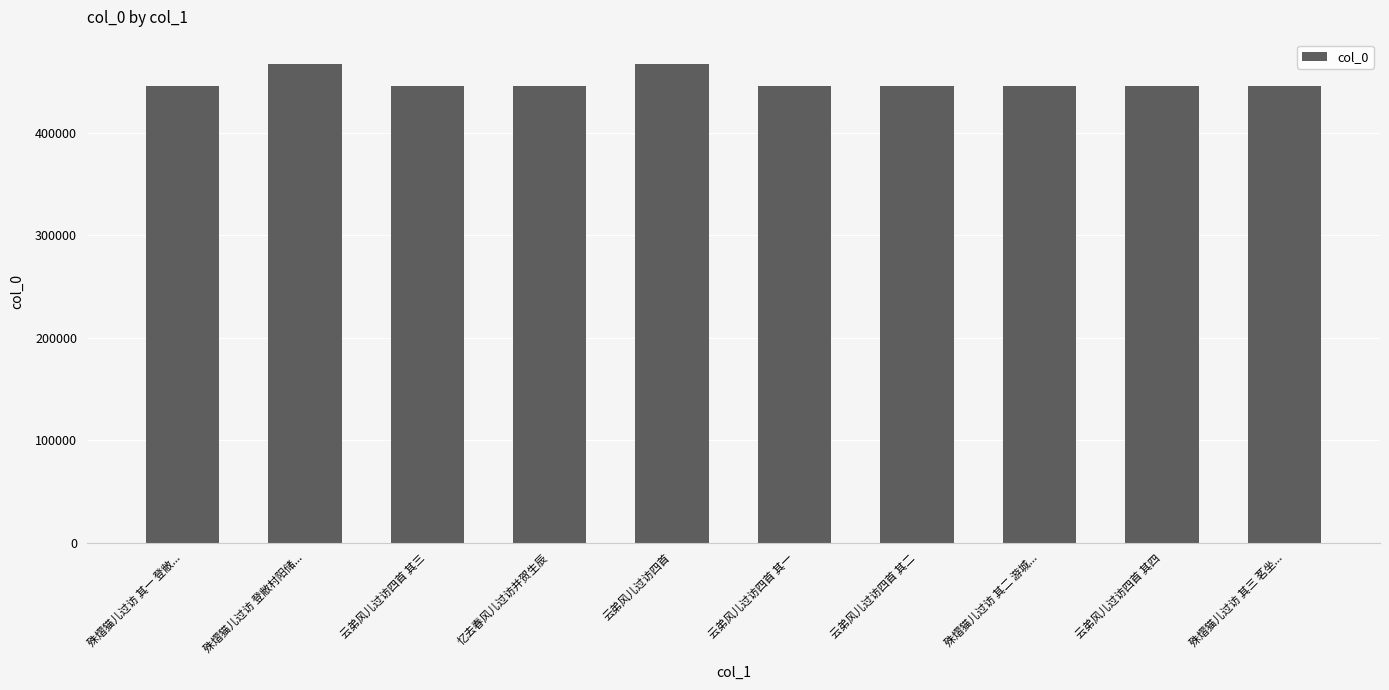

Is it true that the value at 忆去春风儿过访并贺生辰 is 273628?

False